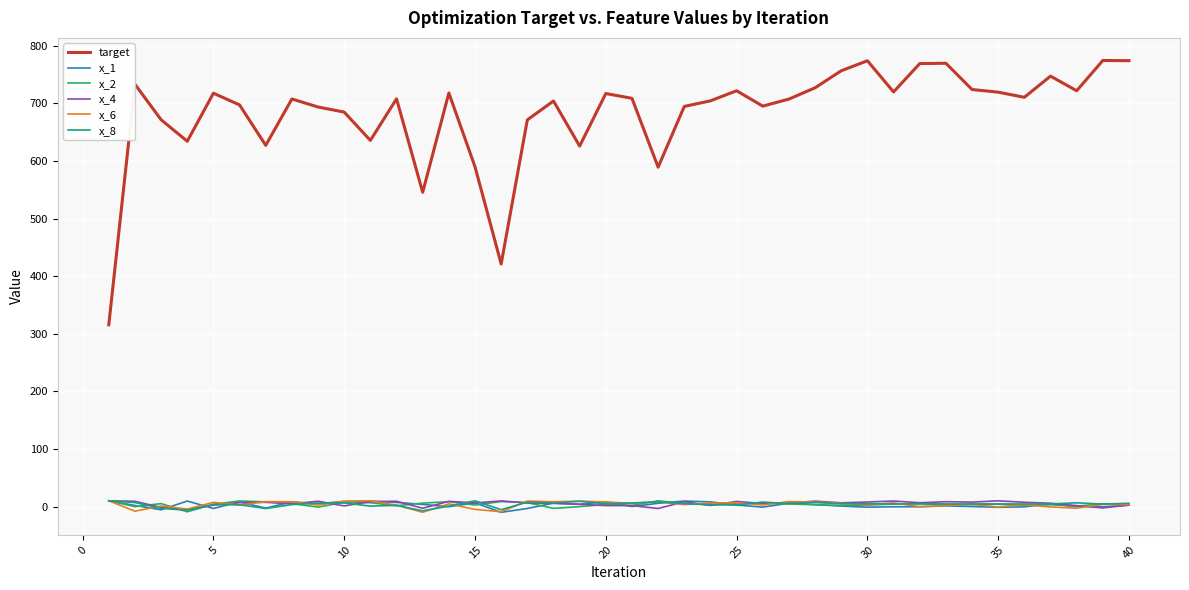

Which series has the widest spread of values?

target